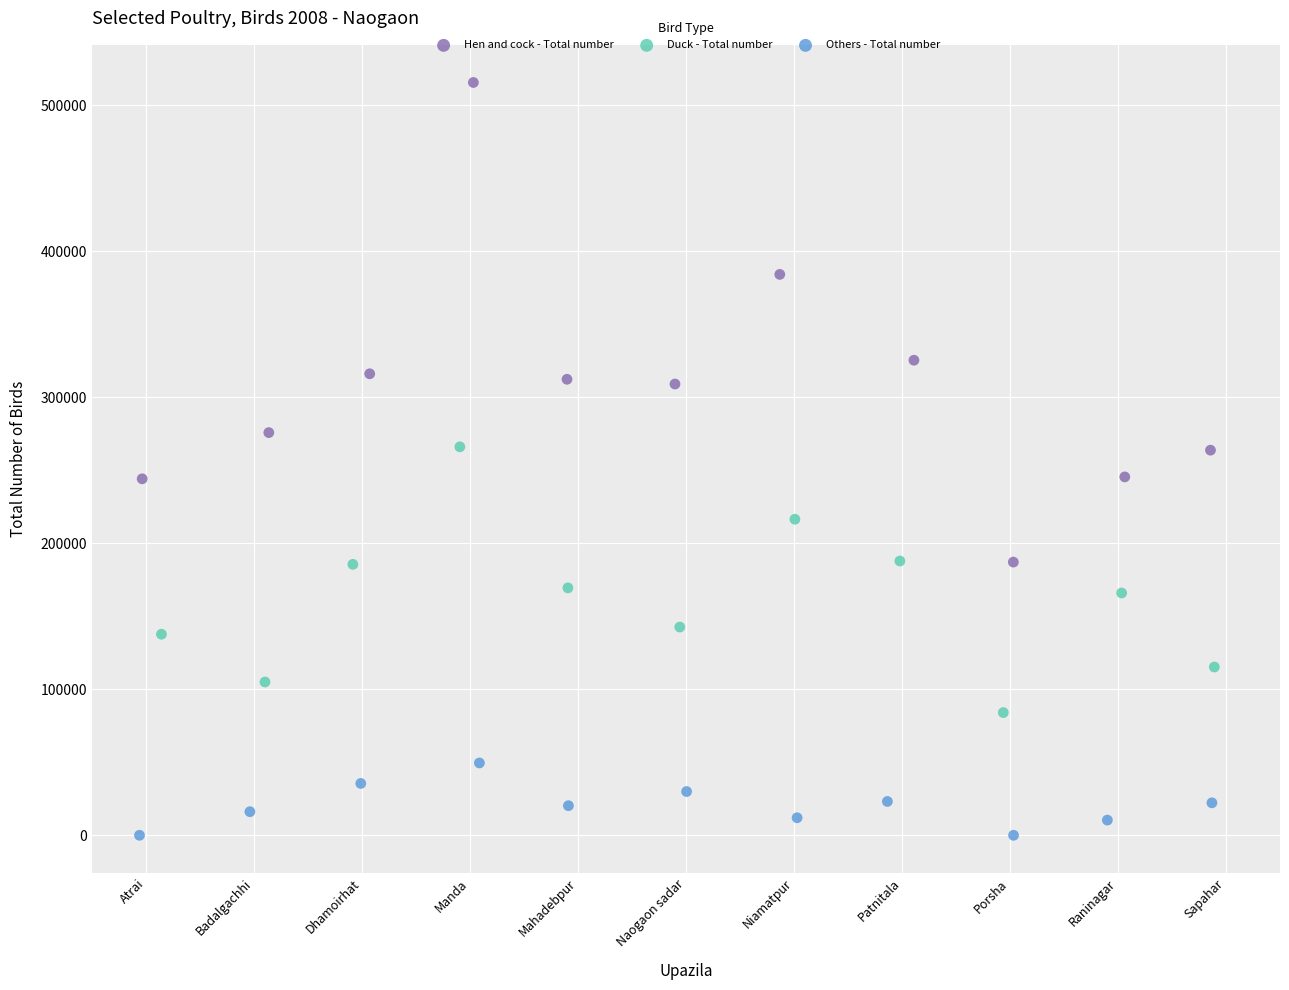

Which series contains the highest Y value?

Hen and cock - Total number